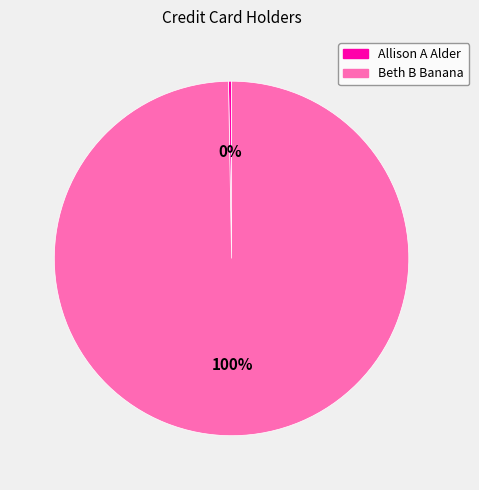

The Beth B Banana slice represents 100% of the pie. True or false?

True